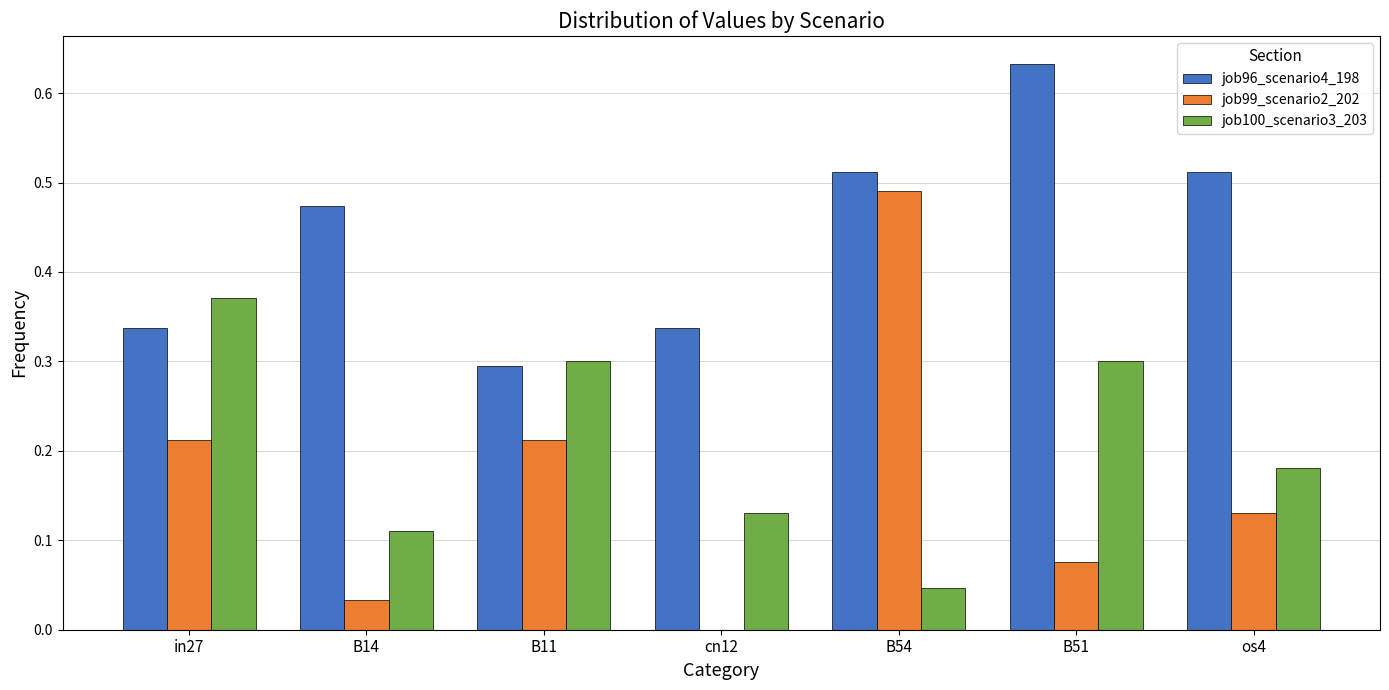

What is the sum of all job99_scenario2_202 values?

1.2